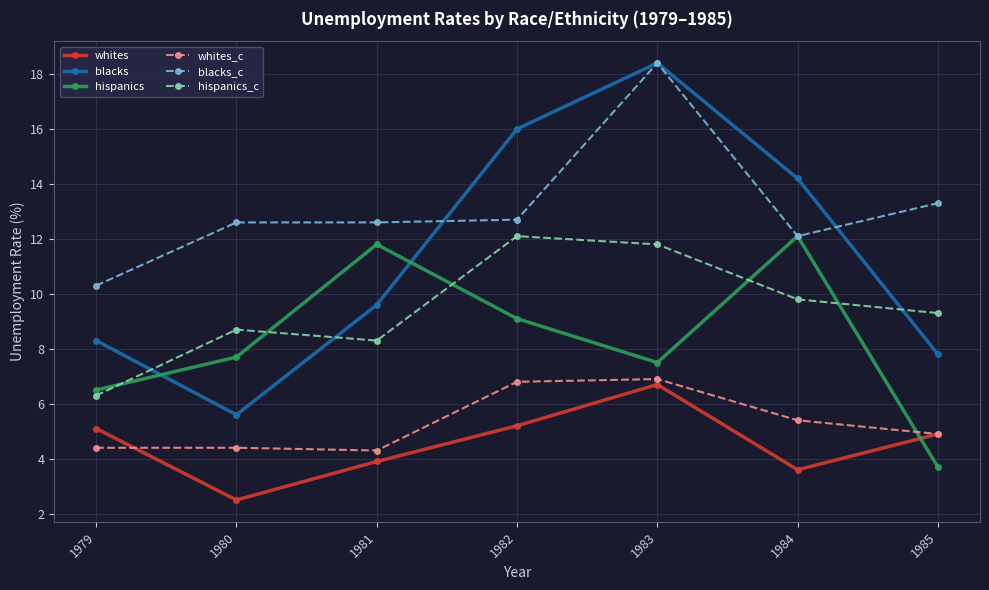

What is the total value across all series at 1982?

61.9